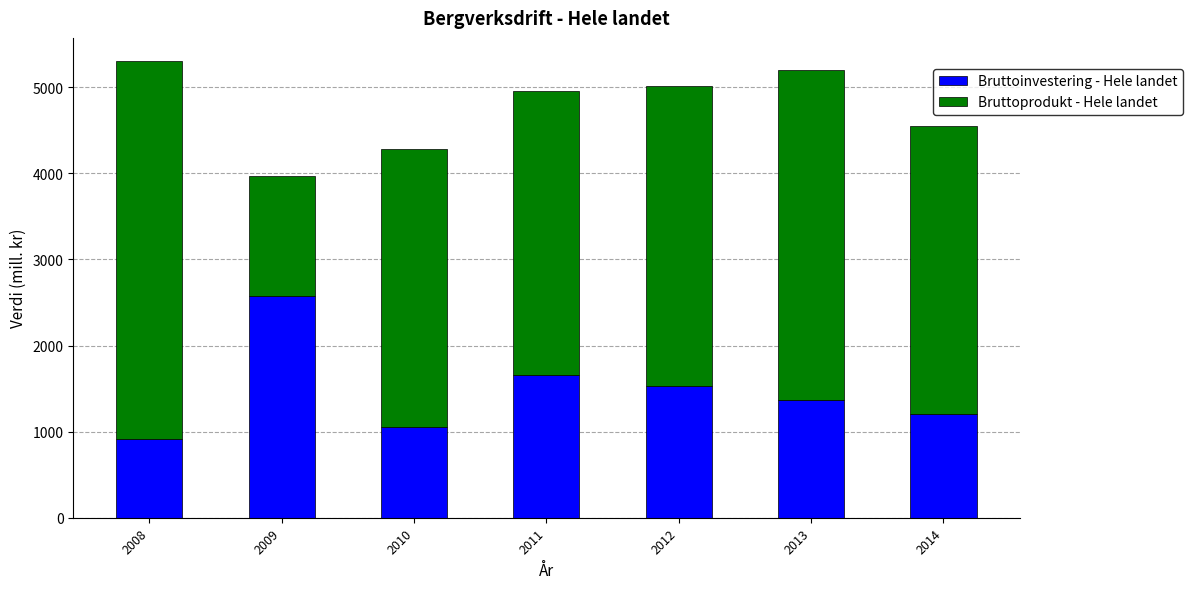

What is the difference between the Bruttoinvestering - Hele landet values at 2011 and 2008?

745.5